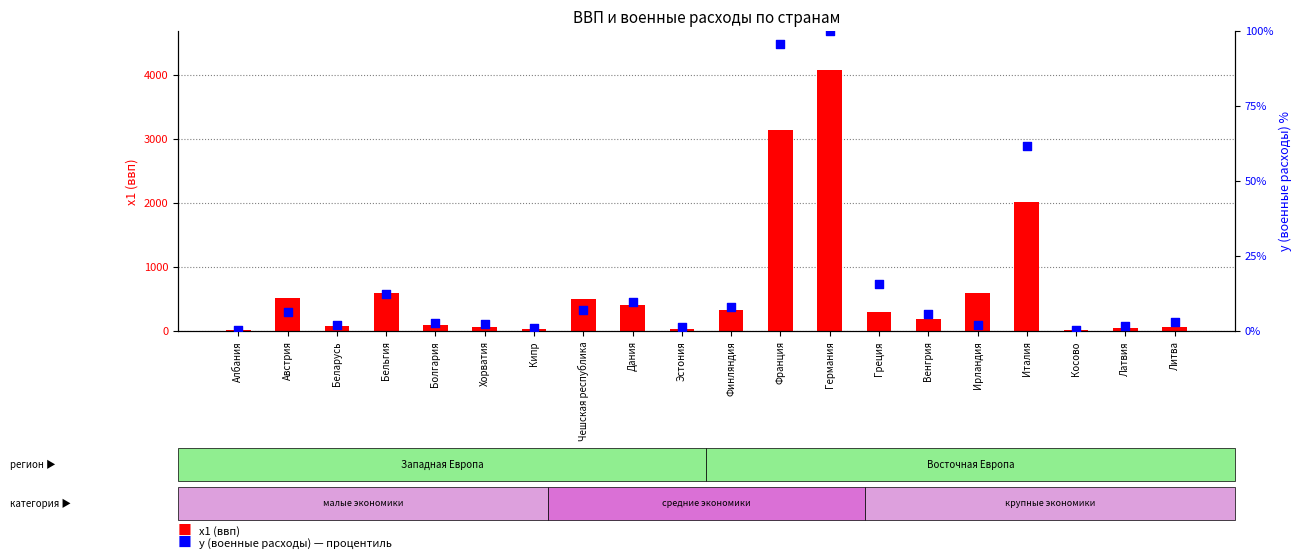

Which series reaches the minimum Y coordinate?

y (военные расходы)